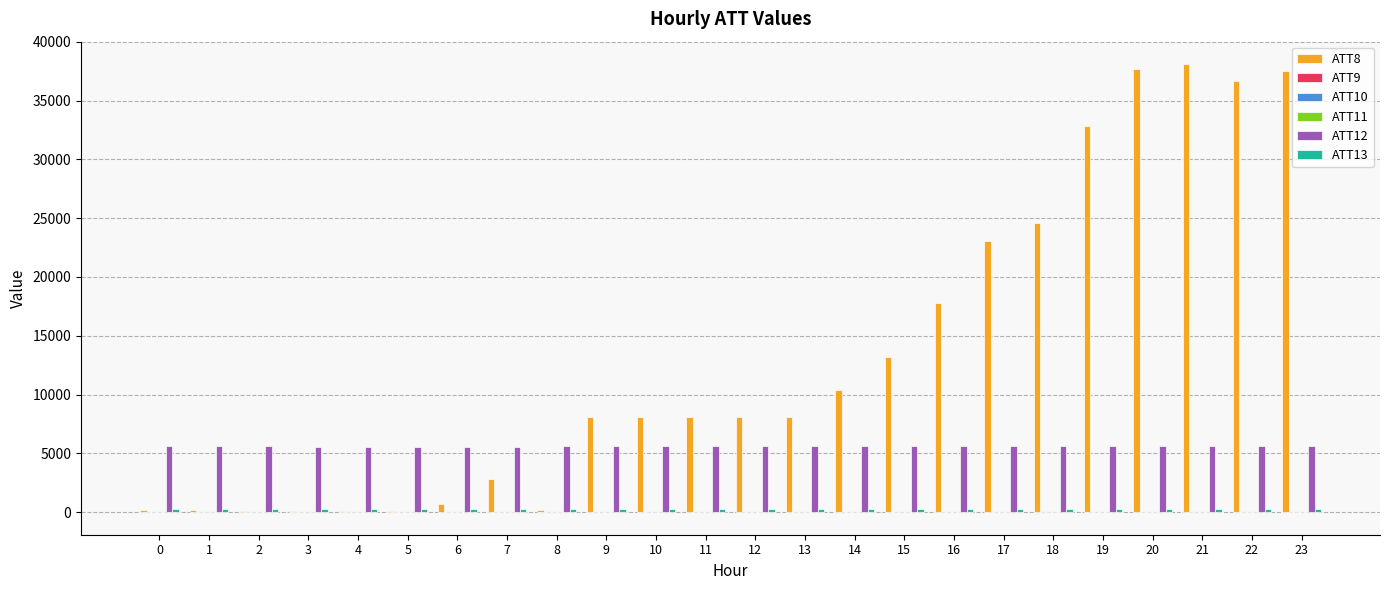

How many series are shown in this chart?

6